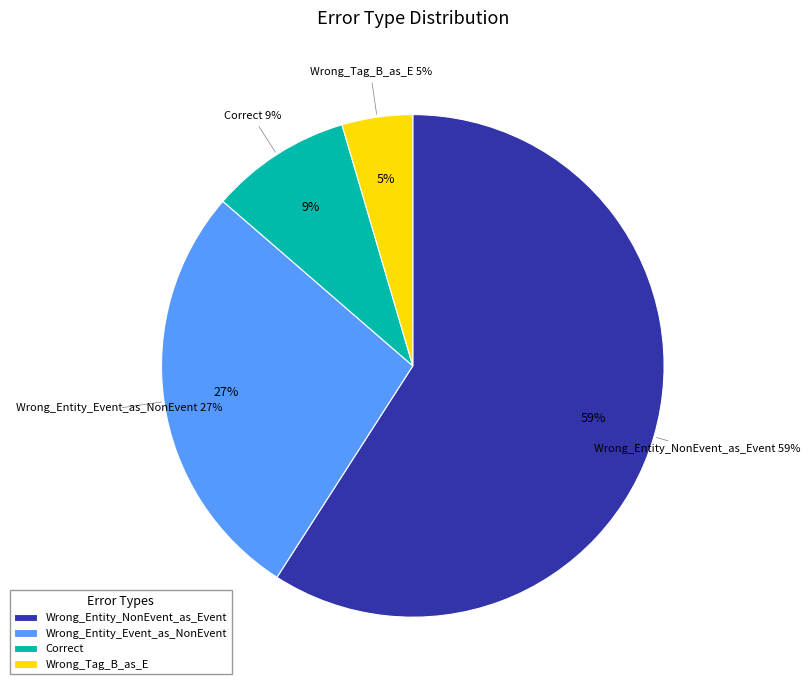

What is the change in value from Wrong_Entity_NonEvent_as_Event to Correct?

-11